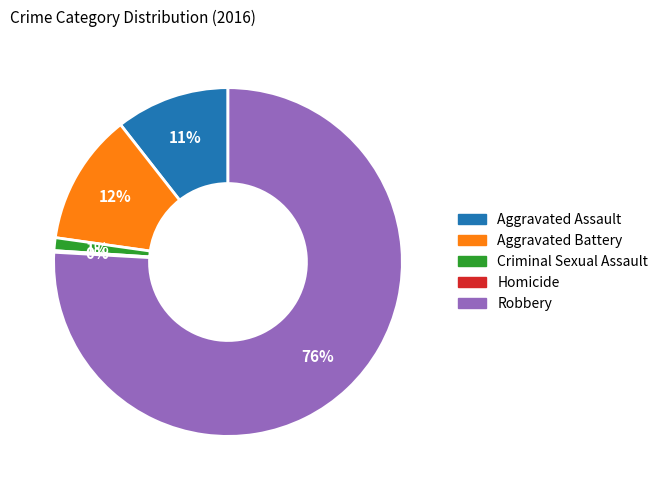

True or false: Aggravated Assault accounts for 11% of the total.

True